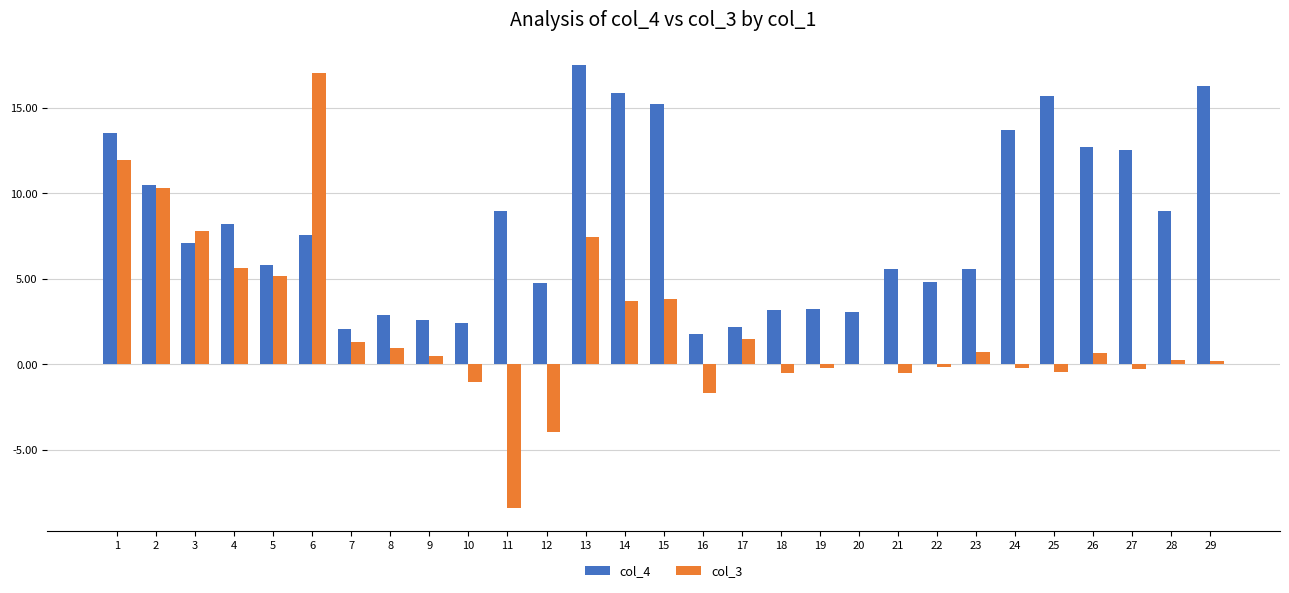

How many groups of bars are there?

29